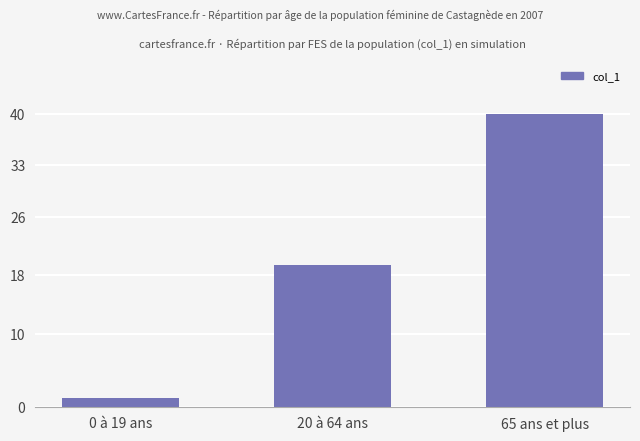

What is the difference between the maximum and minimum values?

109.1